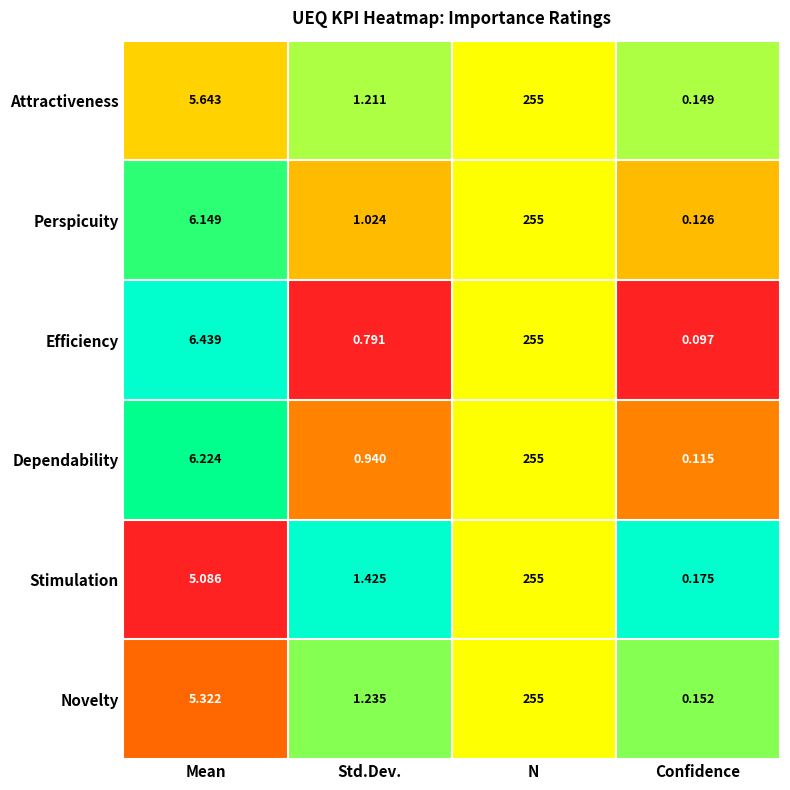

How many categories are shown in the chart?

4